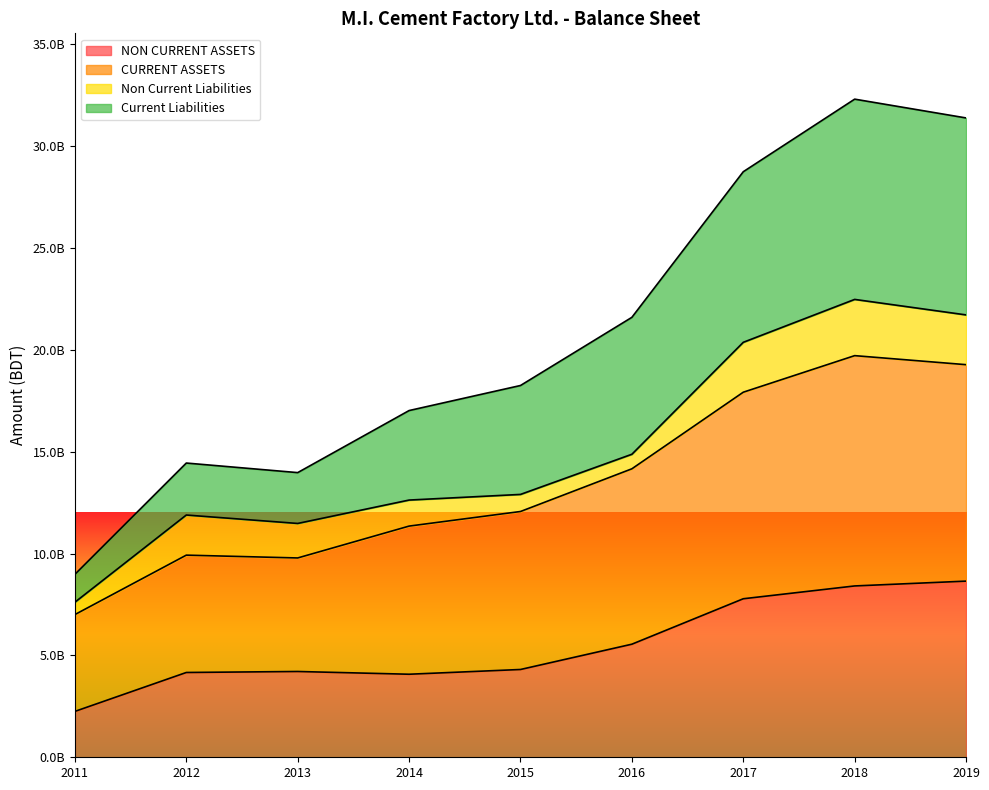

True or false: CURRENT ASSETS has more than 1 interior local peaks.

True